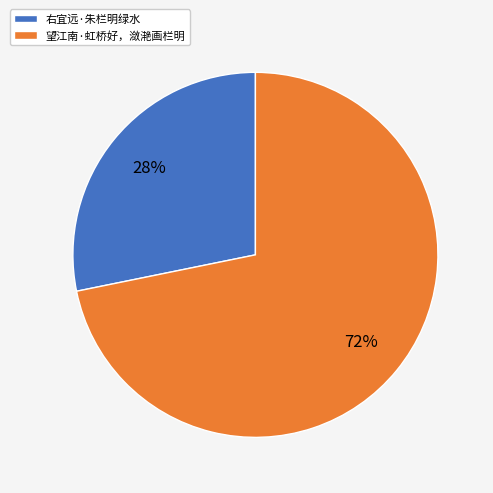

Rank the categories by value from highest to lowest.

望江南·虹桥好，潋滟画栏明, 右宜远·朱栏明绿水